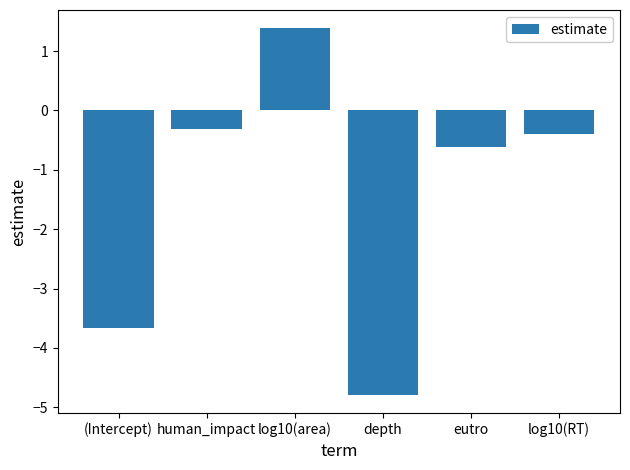

List the labels in order of value, smallest first.

depth, (Intercept), eutro, log10(RT), human_impact, log10(area)